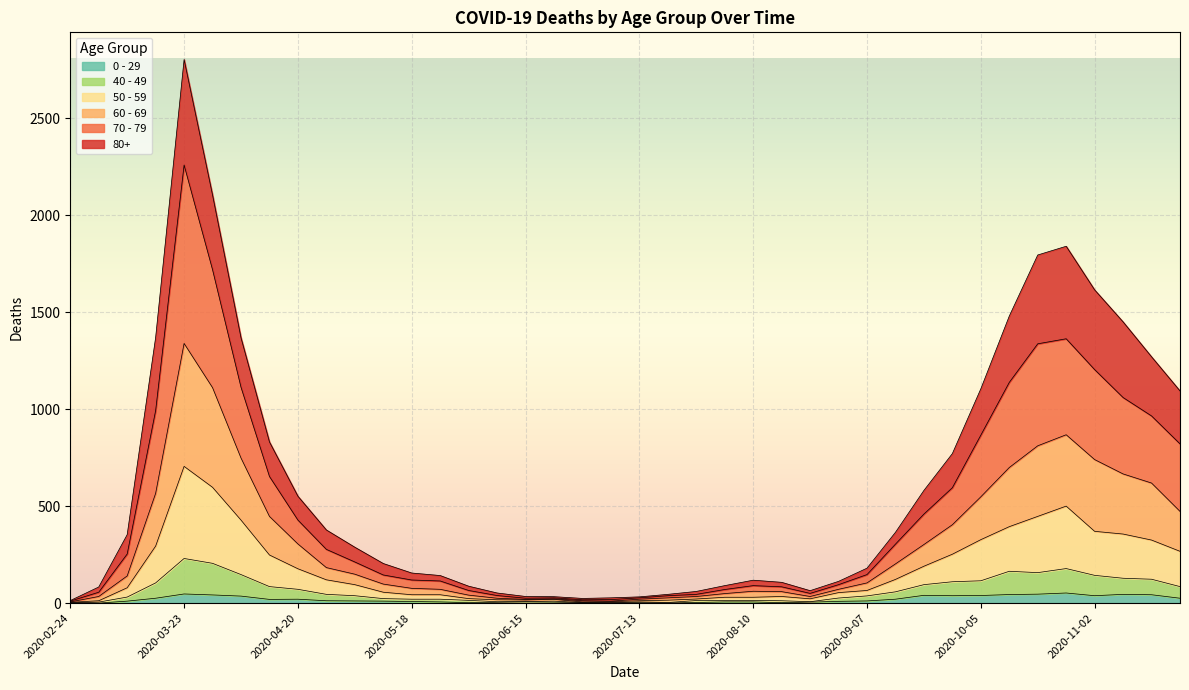

At which category is the sum across all series the highest?

2020-03-23